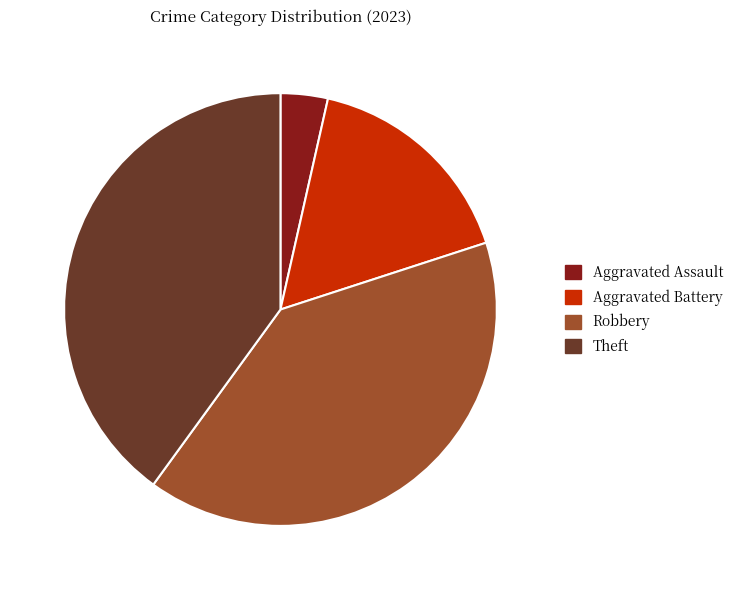

Is there any slice that represents more than half of the pie?

No